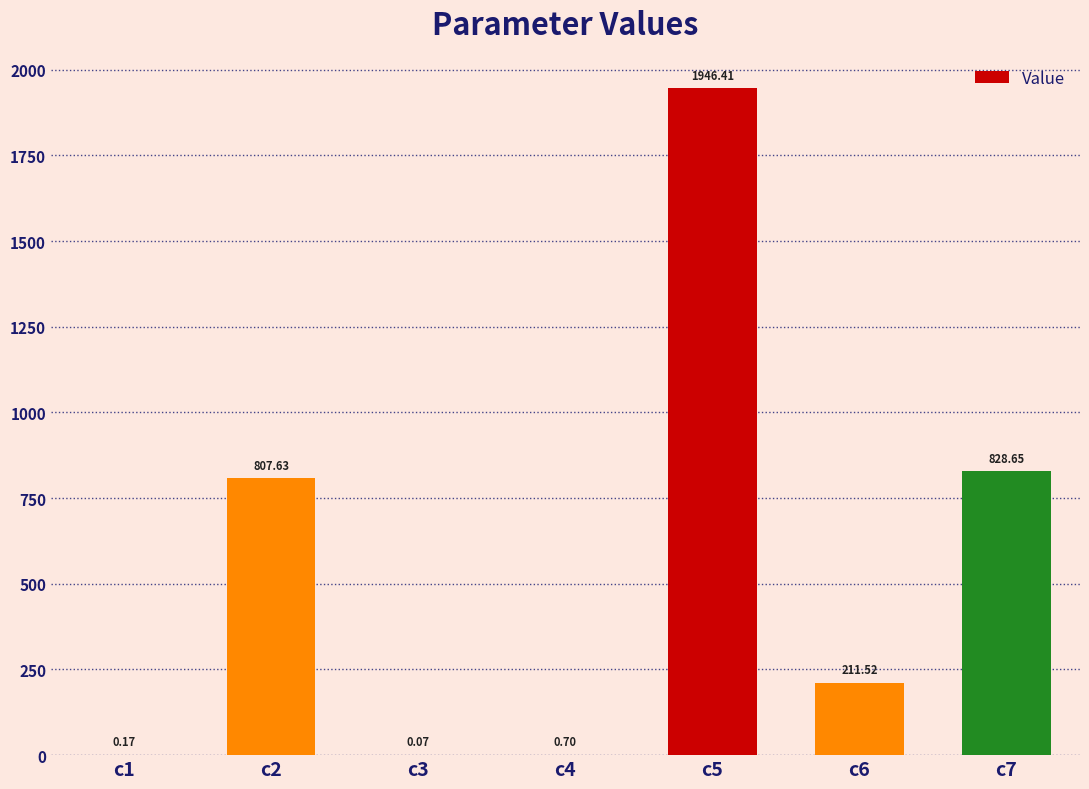

How many data points are above 211?

4